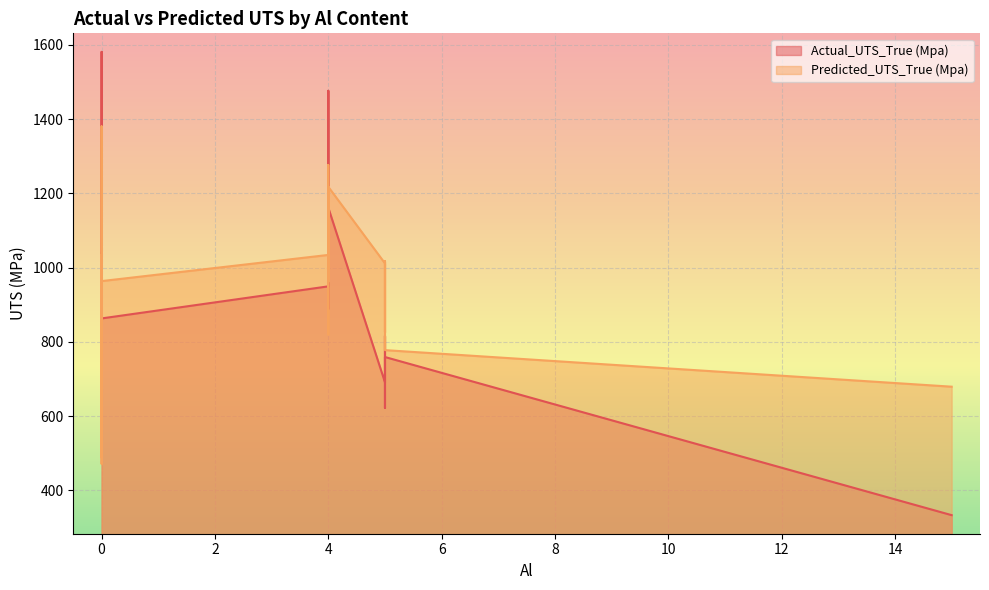

Rank the series by their maximum value, from highest to lowest.

Actual_UTS_True (Mpa), Predicted_UTS_True (Mpa)